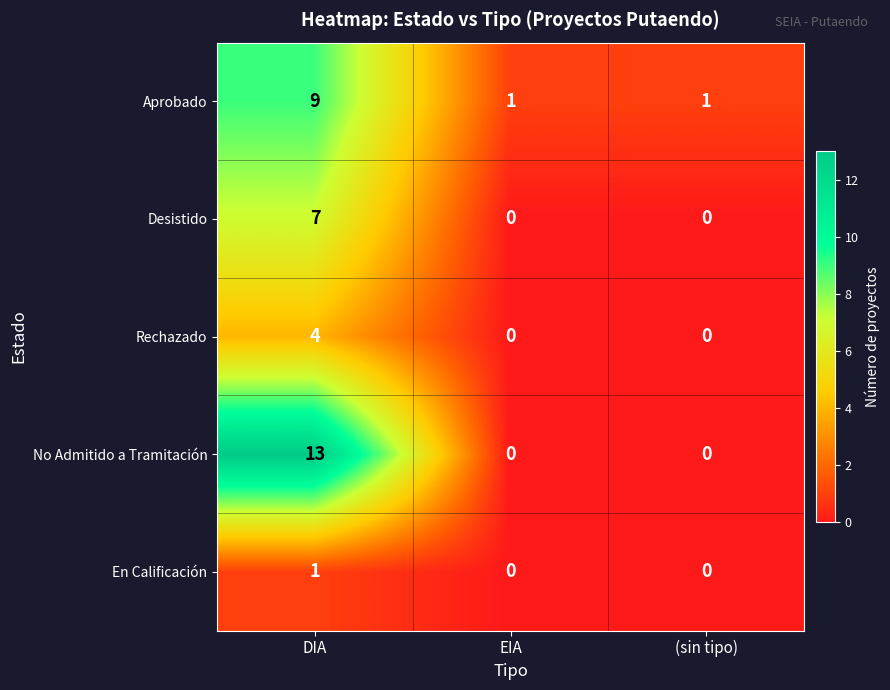

Is it true that Rechazado equals 0 at (sin tipo)?

True